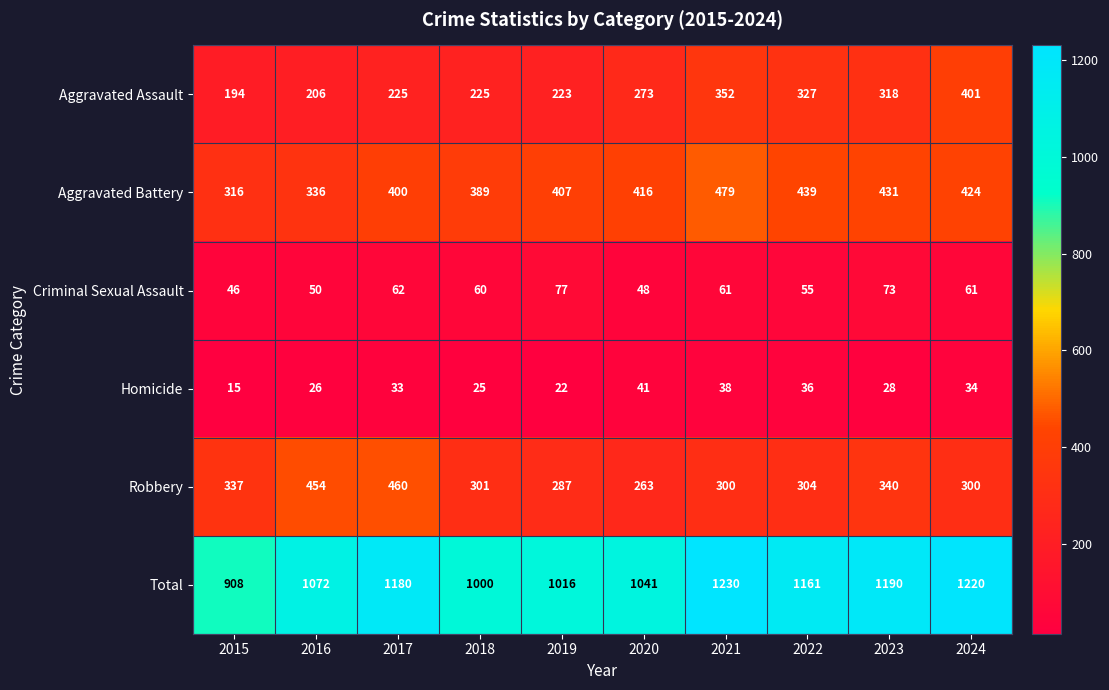

Which series has the widest spread of values?

Total